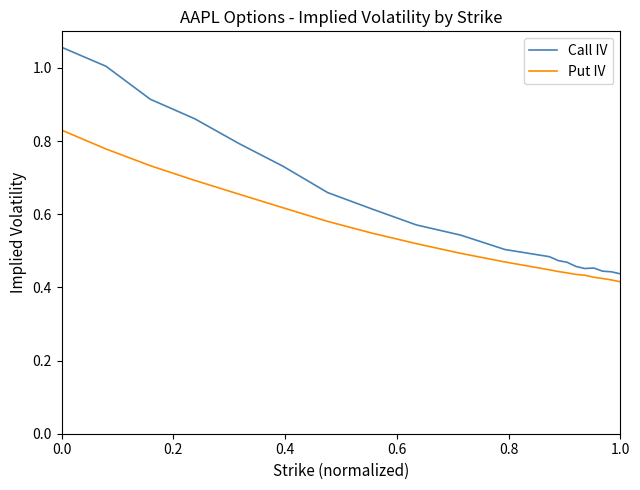

Which series has the largest range (max minus min)?

Call IV